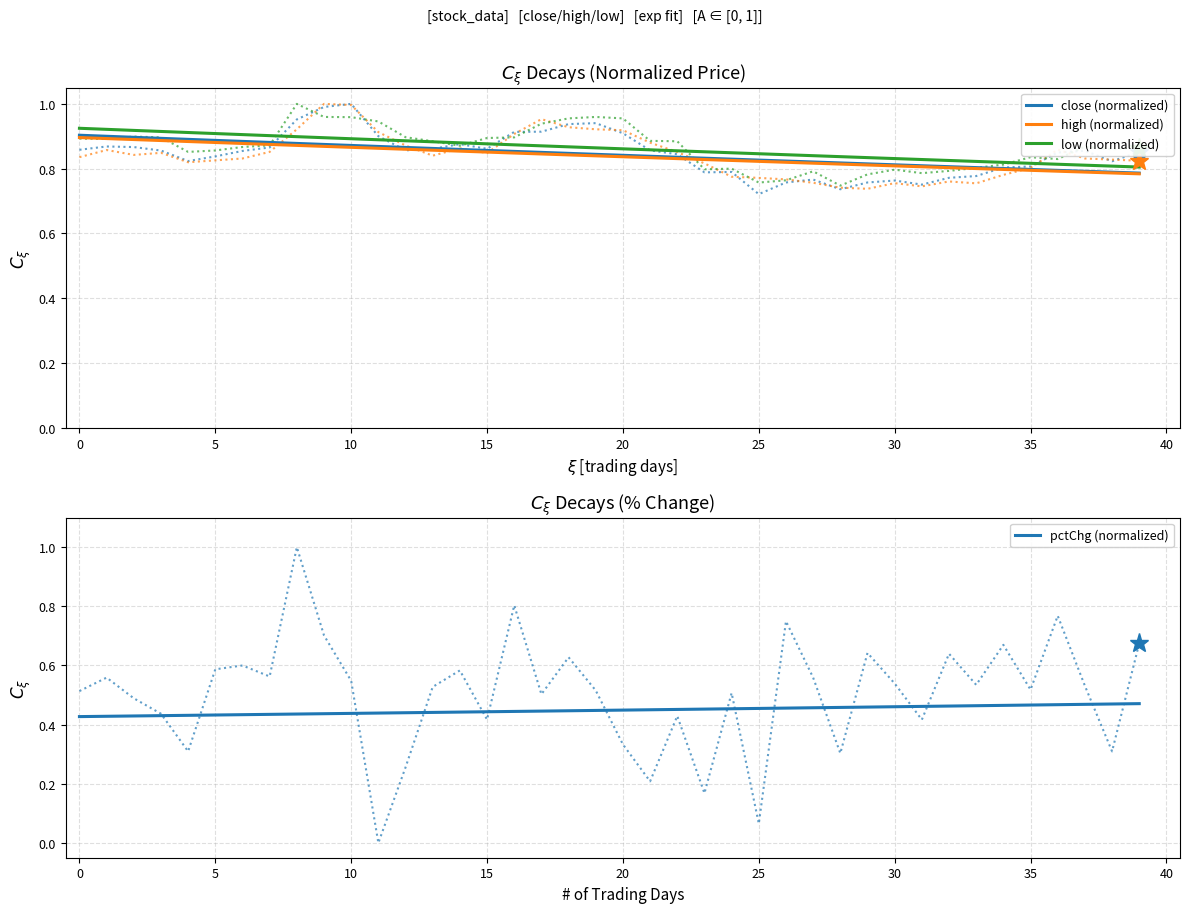

True or false: low (normalized) and close (normalized) cross at least once.

False